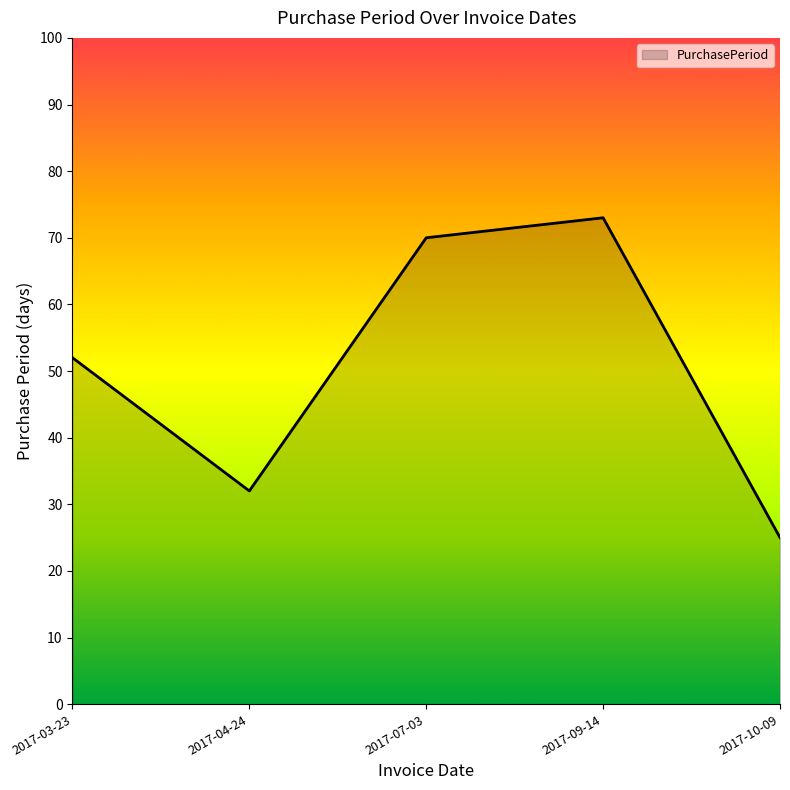

What position from the left is 2017-07-03?

3